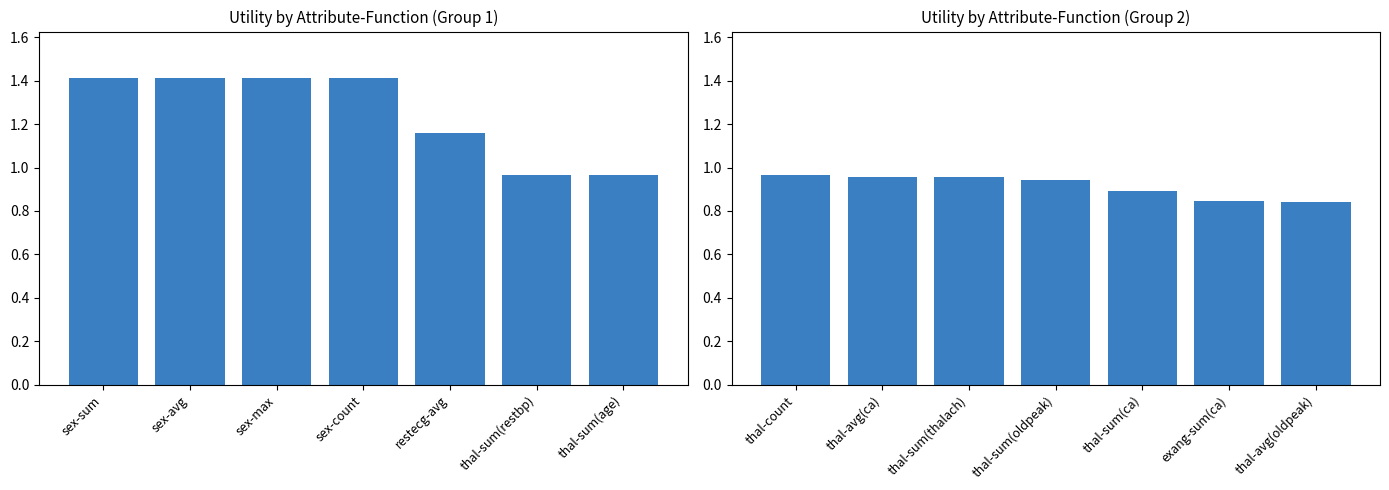

Are the bars grouped side by side (vs. stacked)?

No